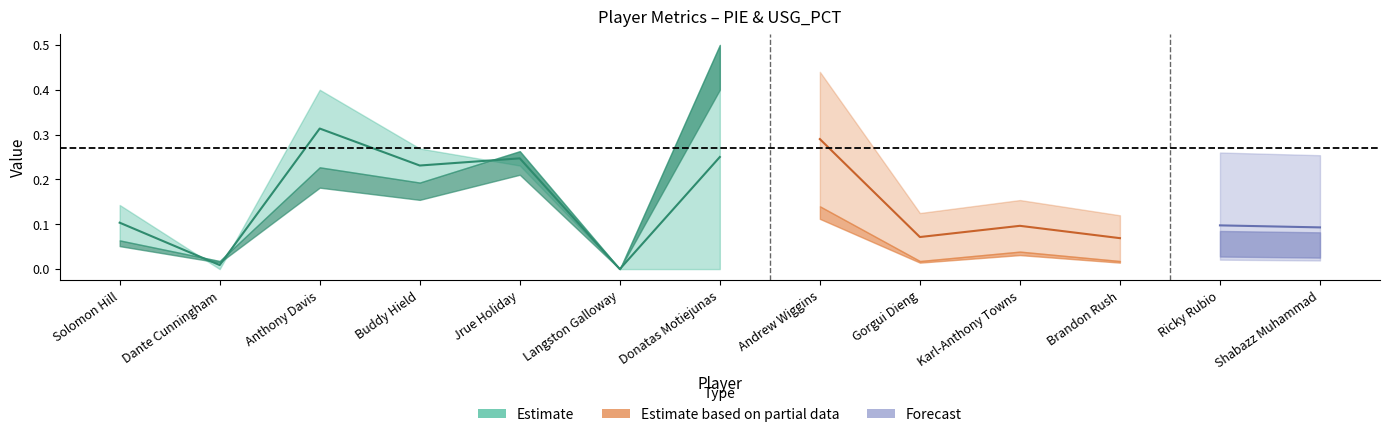

Is it true that USG_PCT equals 0.0 at Shabazz Muhammad?

False